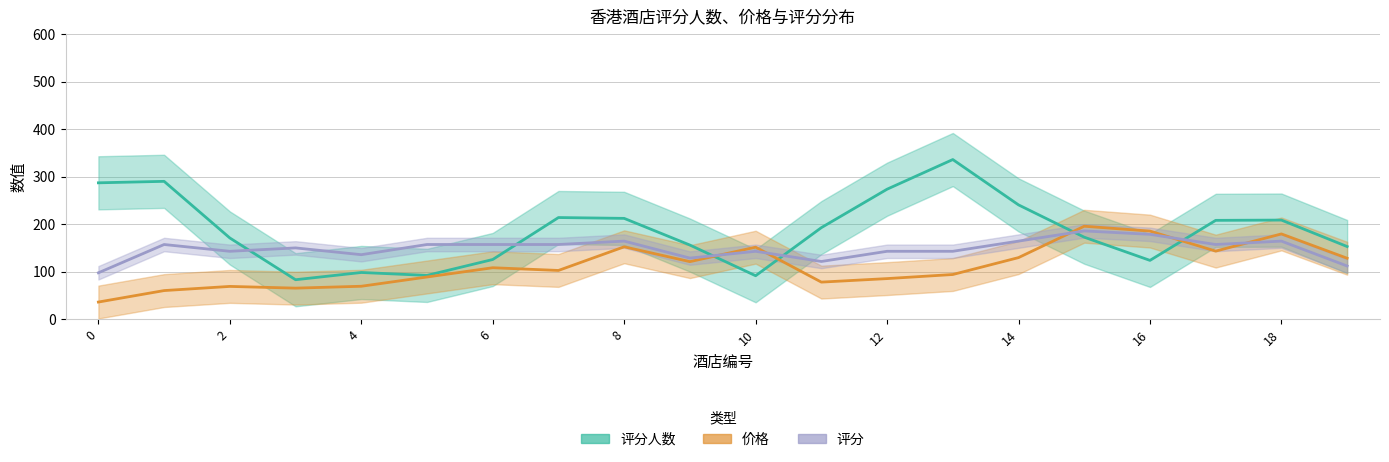

How many data points in 价格 are less than 108?

10